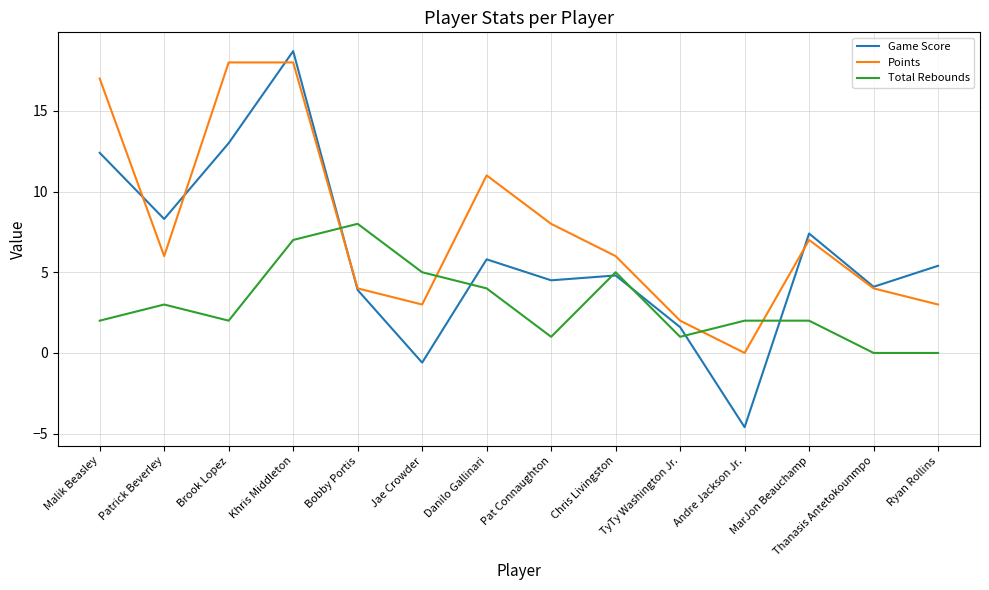

What position from the left is Brook Lopez?

3